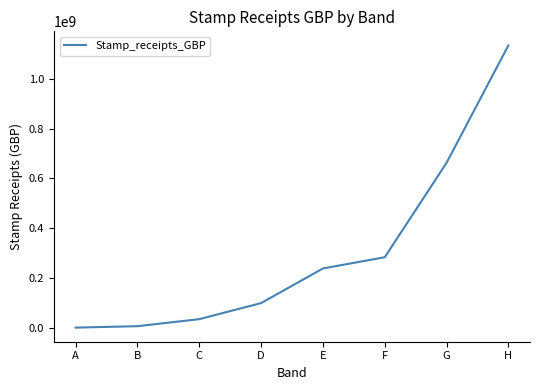

What is the sum of the values at B and C?

42425321.1